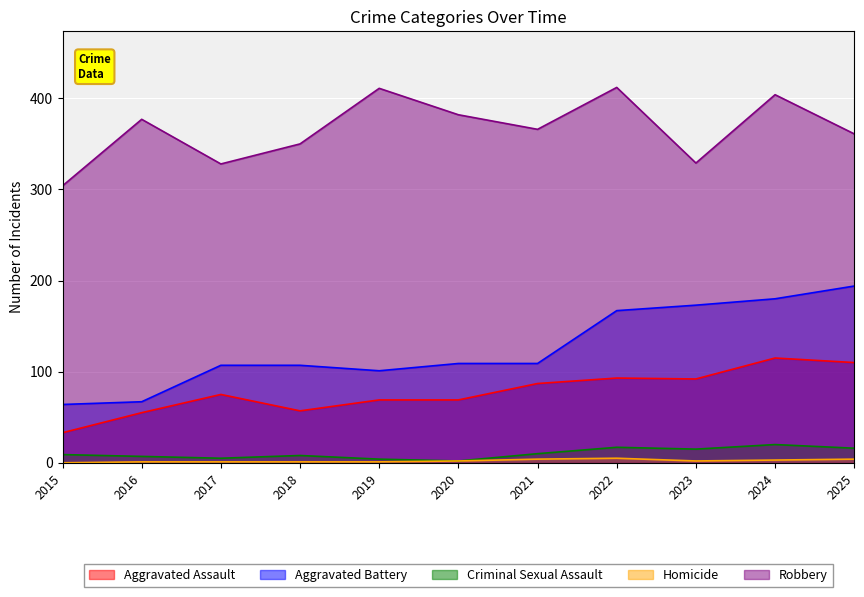

Reading right to left, list all the values displayed in this chart.

Aggravated Assault: 110	115	92	93	87	69	69	57	75	55	33
Aggravated Battery: 194	180	173	167	109	109	101	107	107	67	64
Criminal Sexual Assault: 16	20	15	17	10	2	4	8	5	7	9
Homicide: 4	3	2	5	4	2	1	1	1	1	0
Robbery: 361	404	329	412	366	382	411	350	328	377	304